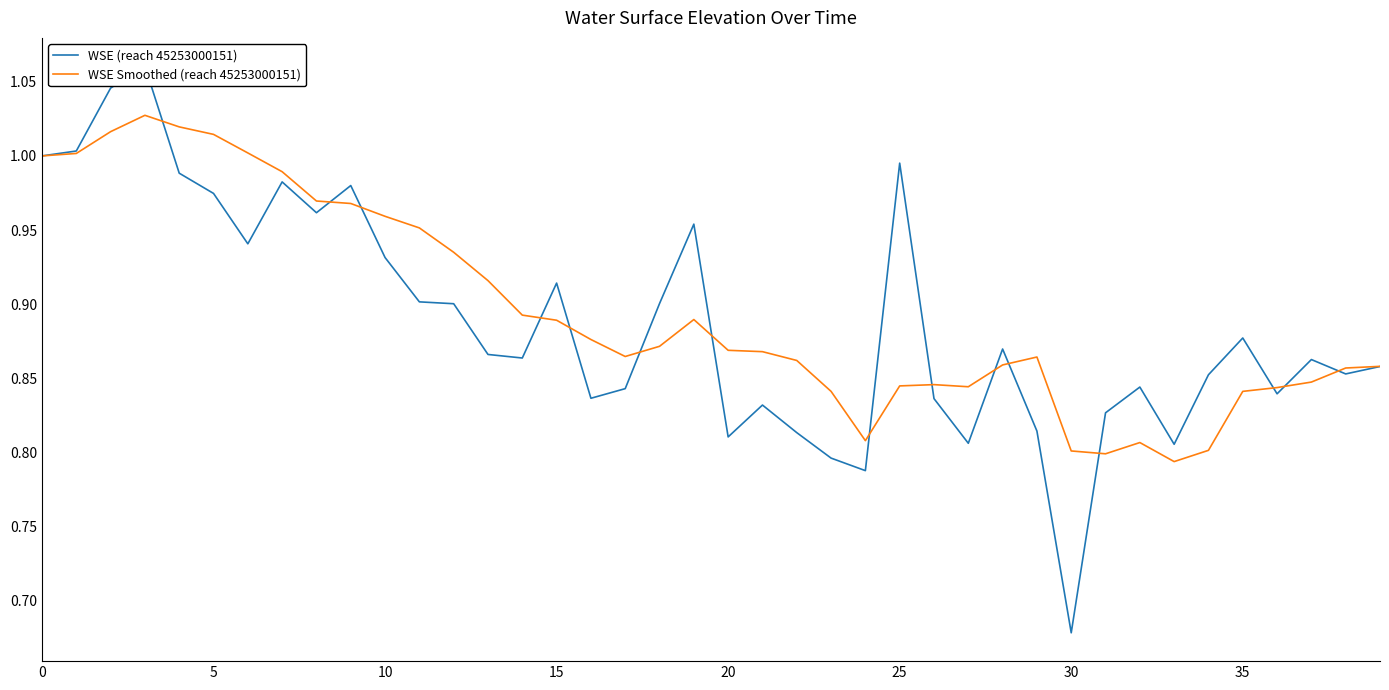

Rank the series at 18 from highest to lowest value.

WSE (reach 45253000151), WSE Smoothed (reach 45253000151)